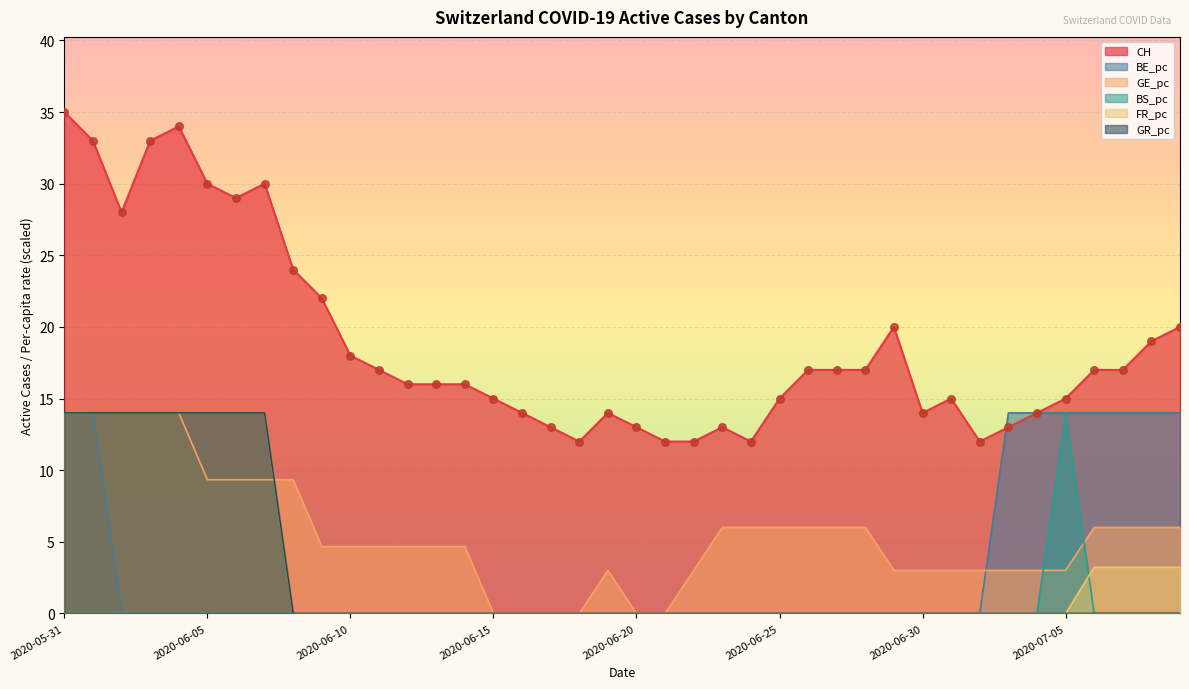

What are all the series names shown in the legend?

CH, BE_pc, GE_pc, BS_pc, FR_pc, GR_pc